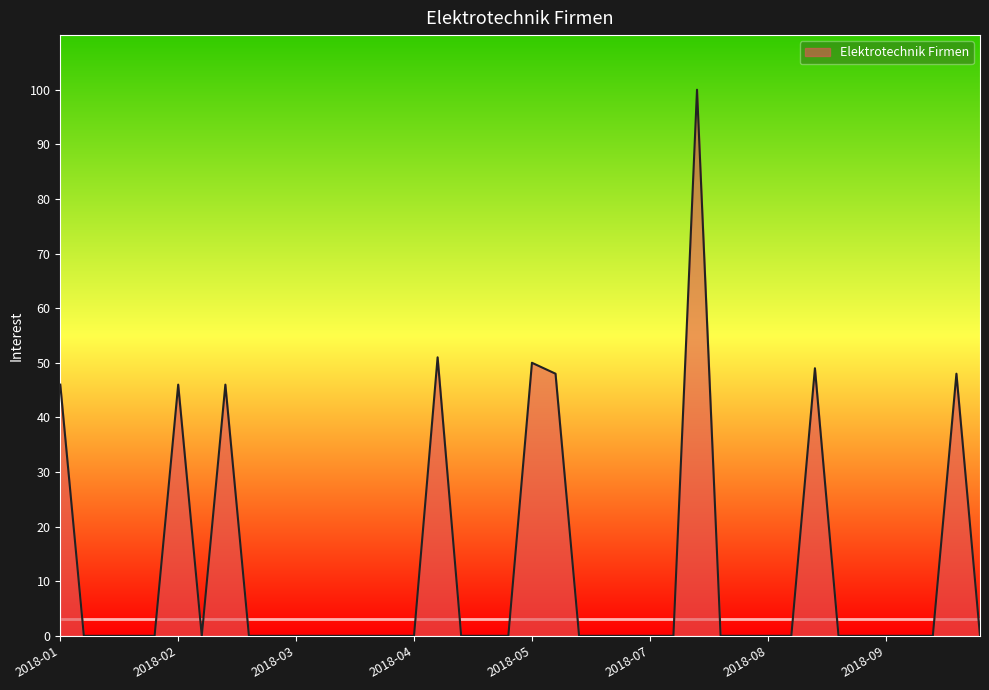

What is the difference between the maximum and minimum values?

100